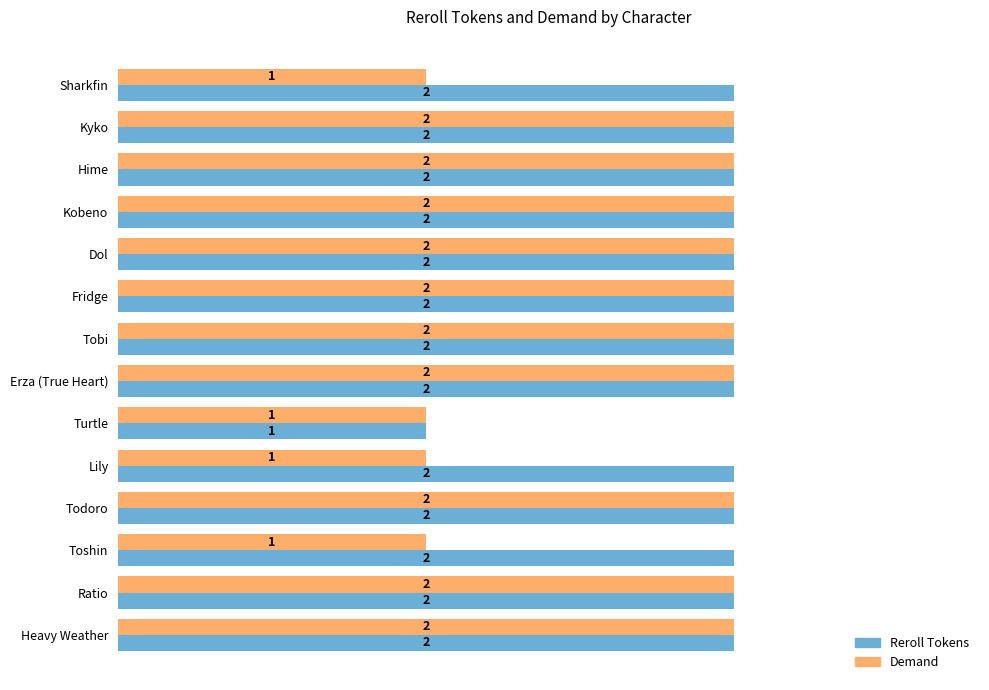

What is the sum of all Reroll Tokens values?

27